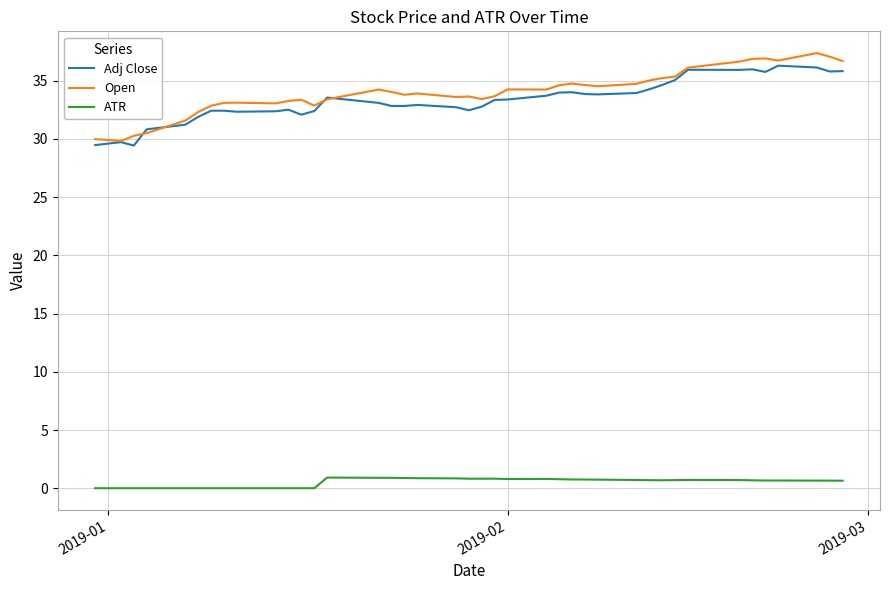

At how many categories does at least one series exceed 23?

40